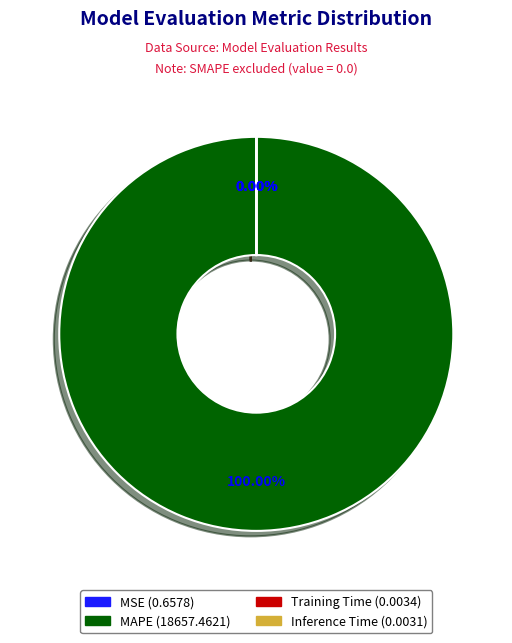

Is it true that Training Time is 1% of the pie?

False